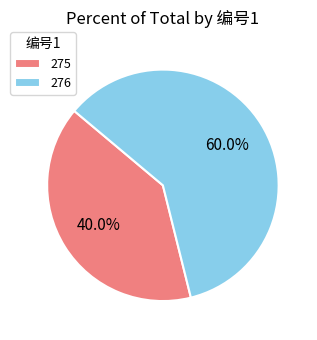

Count the number of slices in the pie.

2